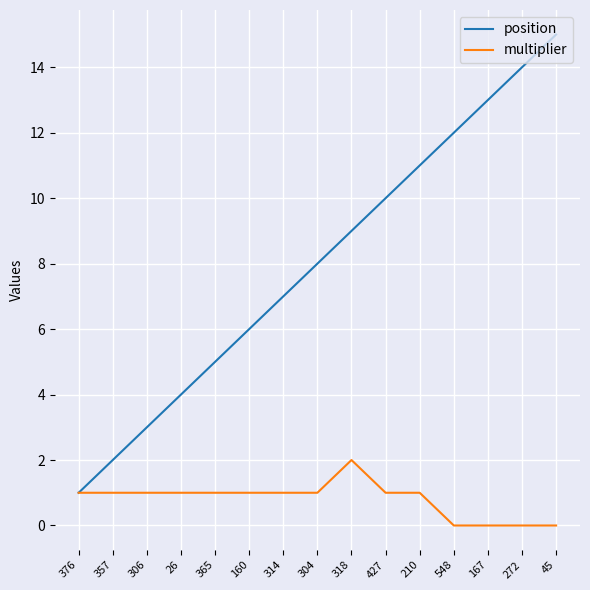

What position from the left is 167?

13